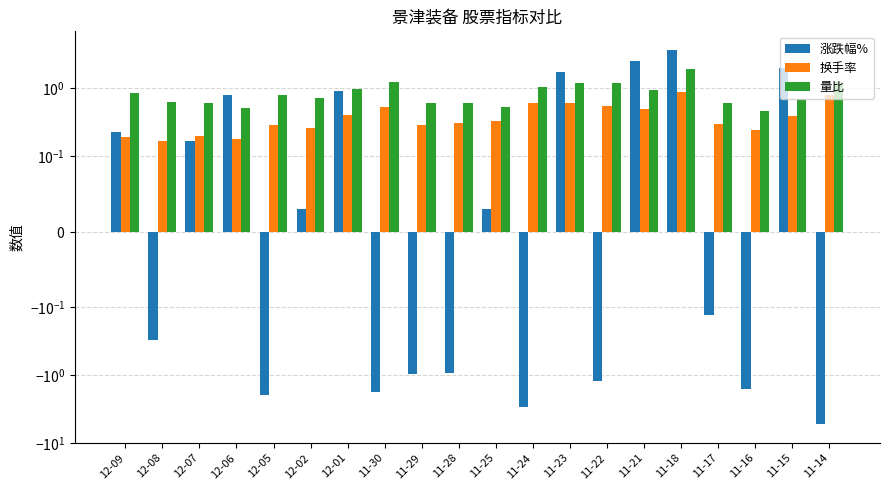

What is the spread (max minus min) of values at 11-28?

1.5